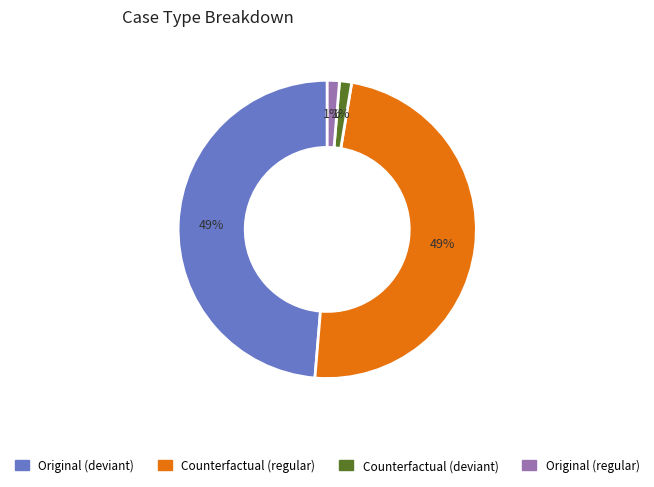

Is there any slice that represents more than half of the pie?

No